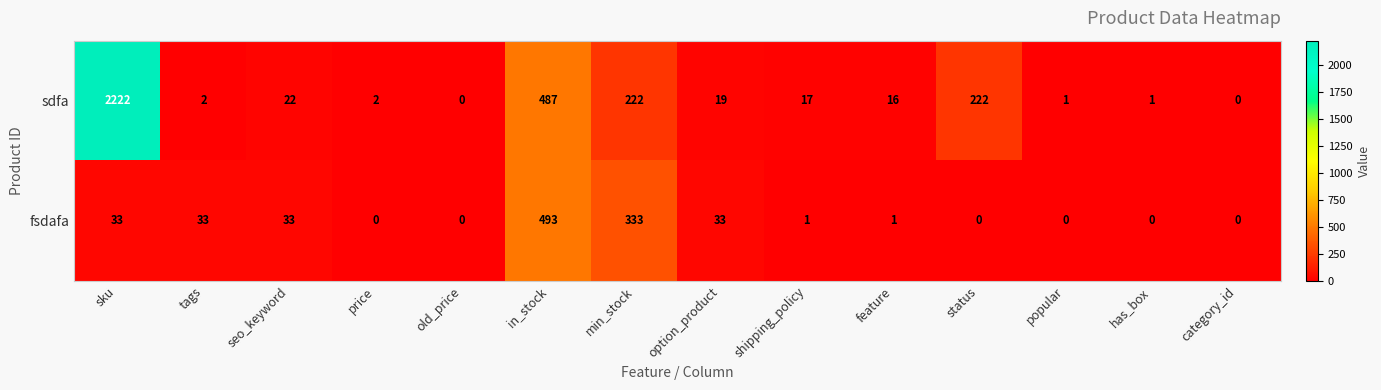

How many series are shown in this chart?

2